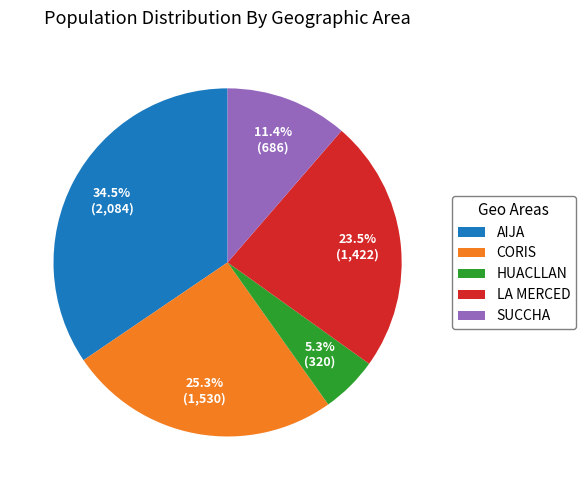

Which slice is the largest?

AIJA